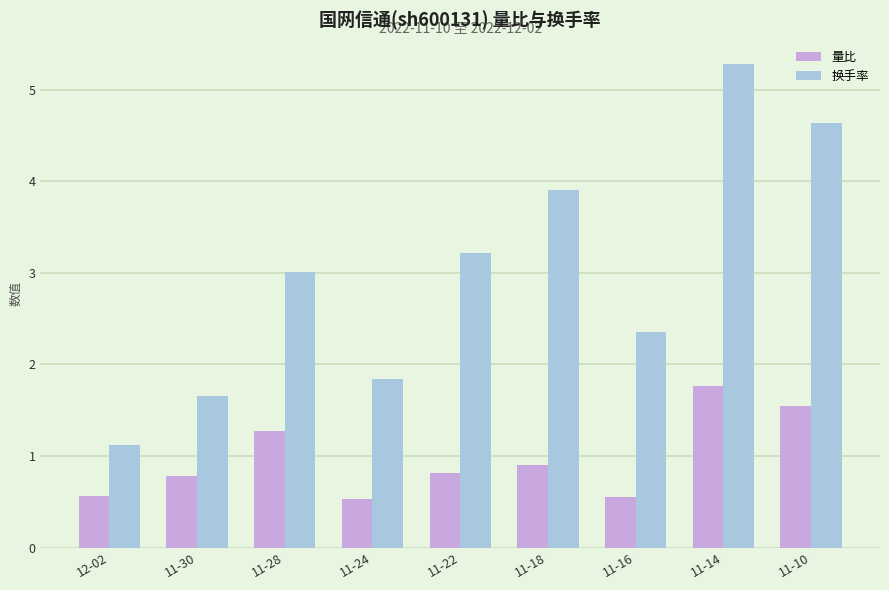

What is the sum of the 量比 values at 11-30 and 12-02?

1.3